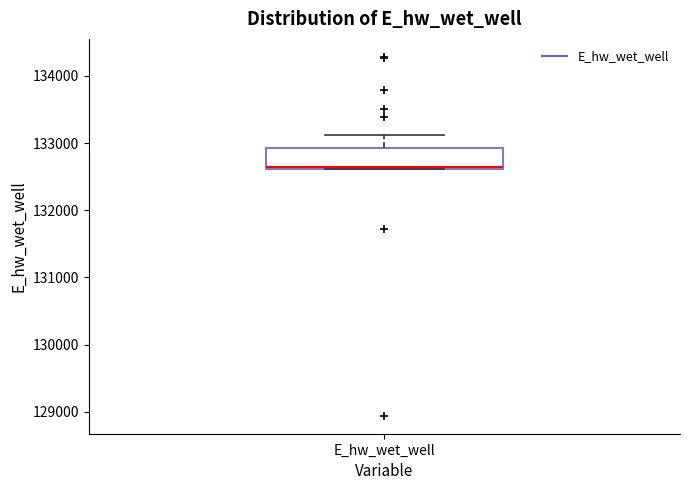

Read this box plot against the y-axis: the position of the median line, the range covered by the box, and the ends of both whiskers. The values are not printed on the chart, so give them approximately, as read against the axis.

median 132600, box 132600 to 132900, whiskers 132600 to 133100